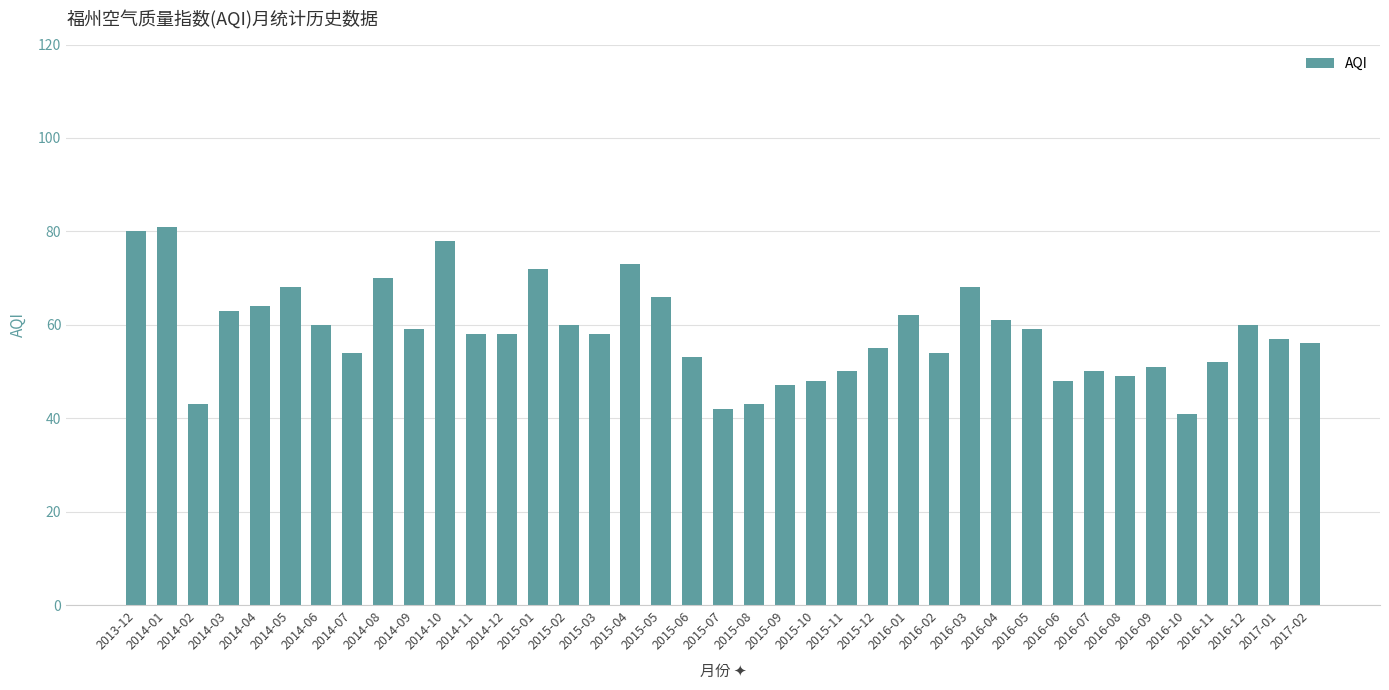

What is the change in value from 2016-03 to 2016-08?

-19